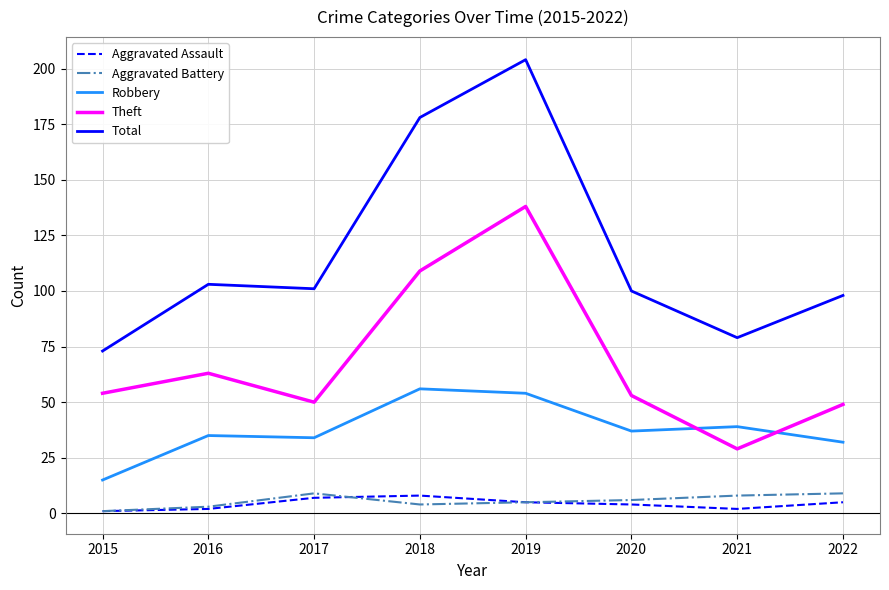

Which series has the widest spread of values?

Total